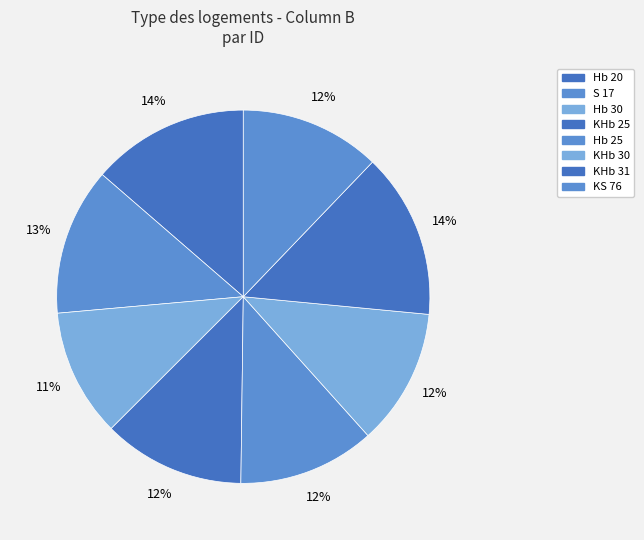

To the nearest percent, what percentage of the pie is KS 76?

12%